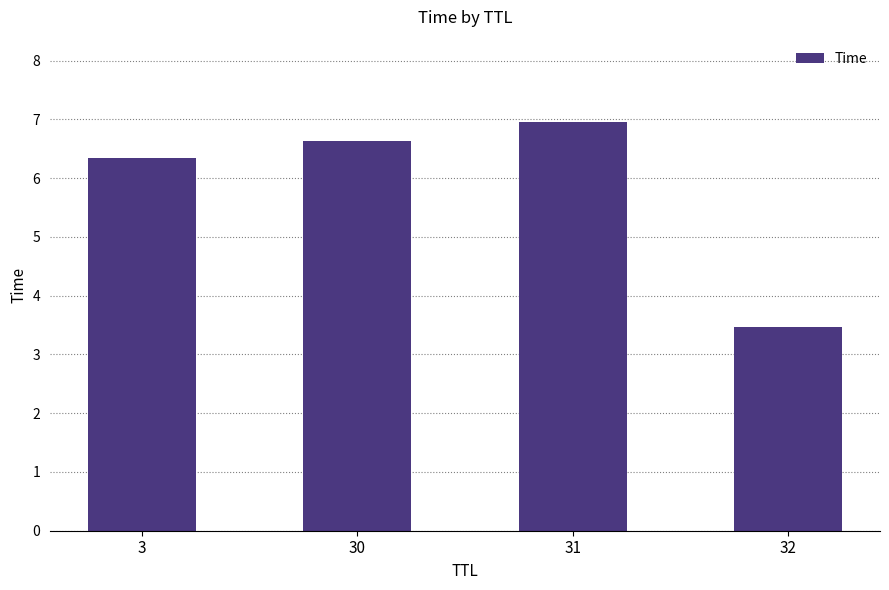

Is it true that the value at 3 is 1.6?

False